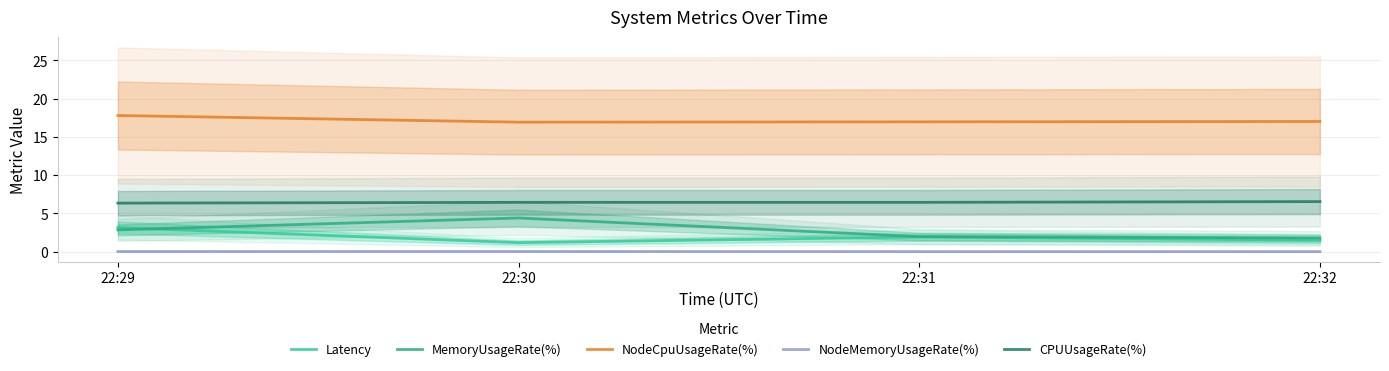

Rank the series at 22:32 from lowest to highest value.

NodeMemoryUsageRate(%), Latency, MemoryUsageRate(%), CPUUsageRate(%), NodeCpuUsageRate(%)